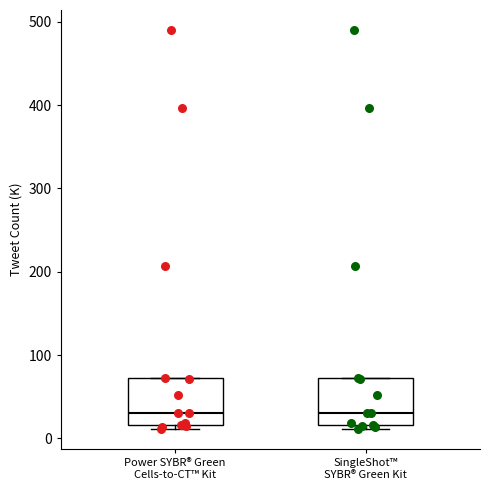

Reading left to right, transcribe this box plot: for each box, give where its median line is, the range the box spans, and where its two whiskers end, as read against the y-axis. The values are not printed on the chart, so give them approximately, as read against the axis.

Power SYBR® Green Cells-to-CT™ Kit: median 30, box 20 to 70, whiskers 10 to 70
SingleShot™ SYBR® Green Kit: median 30, box 20 to 70, whiskers 10 to 70